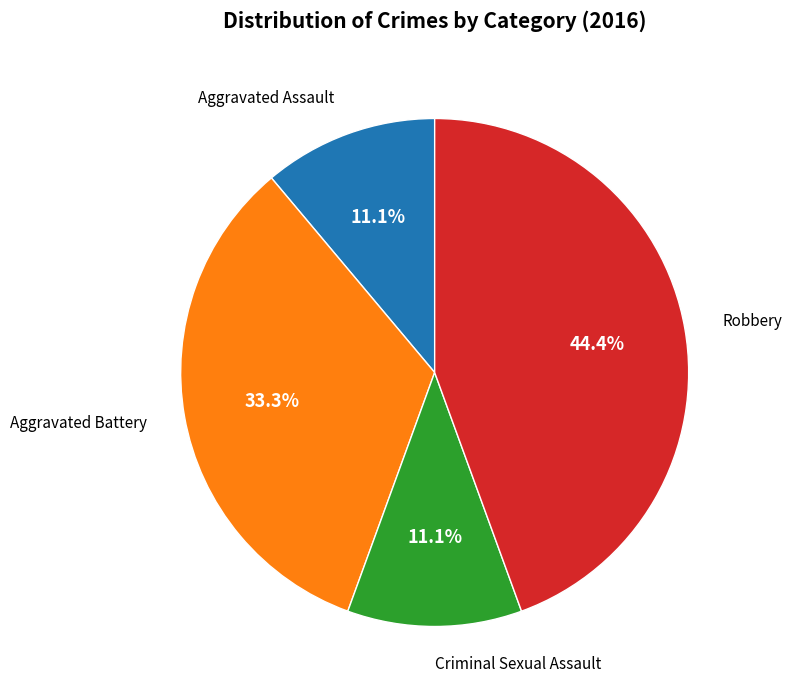

Does any single category account for the majority?

No